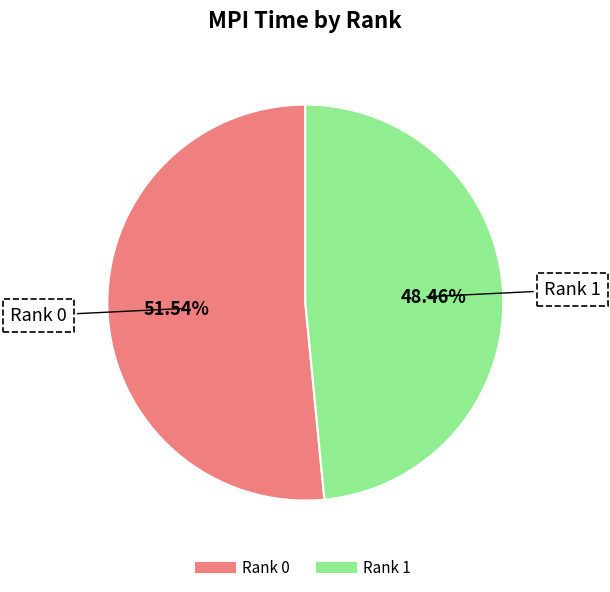

Which slice represents more than half of the pie?

Rank 0